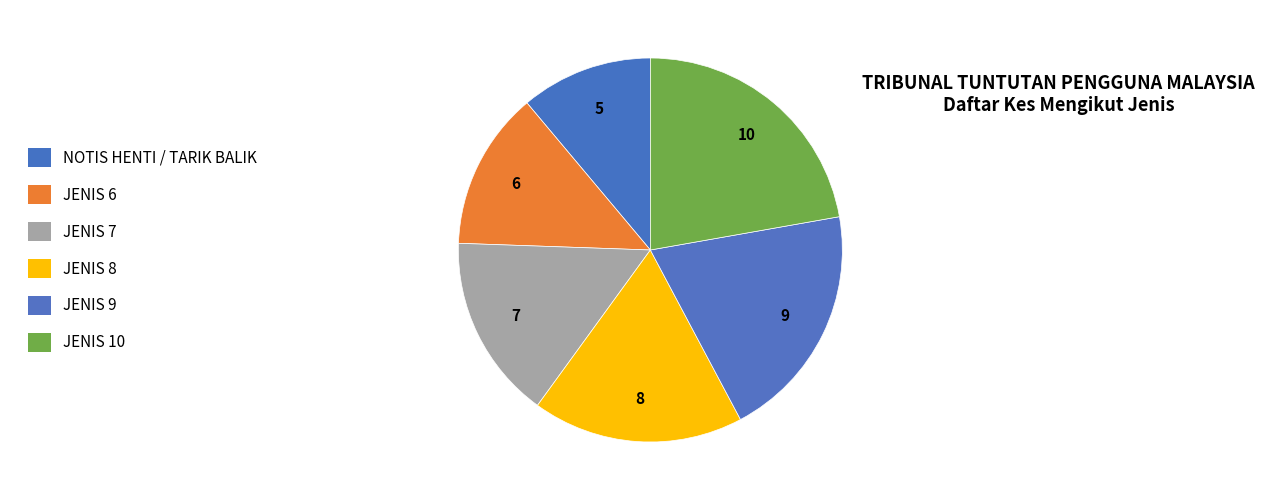

The JENIS 8 slice represents 18% of the pie. True or false?

True